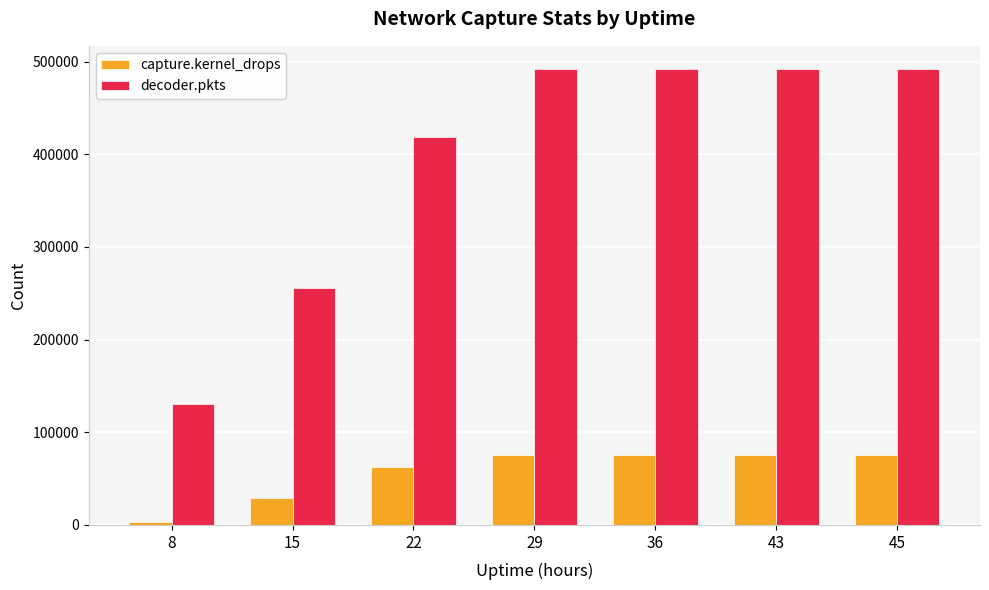

How many bars are there in each group?

2